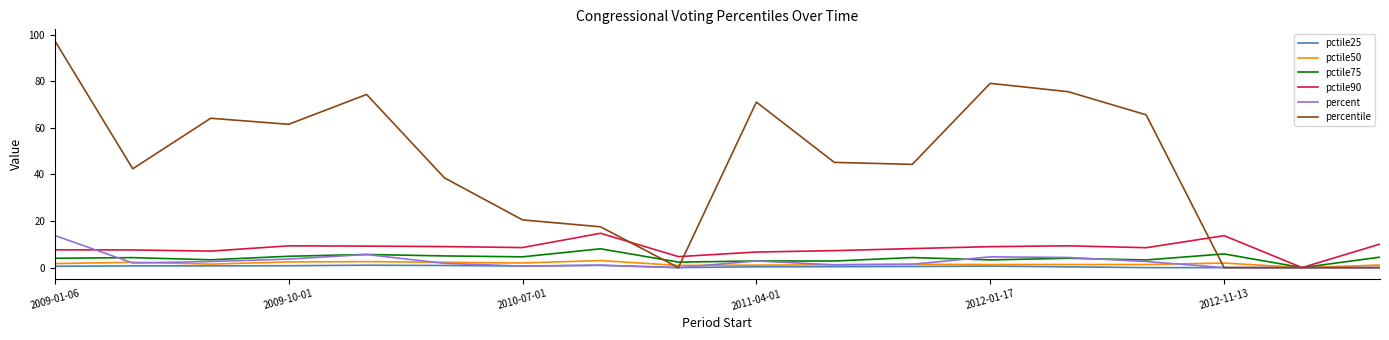

True or false: percent has more than 2 interior local peaks.

True